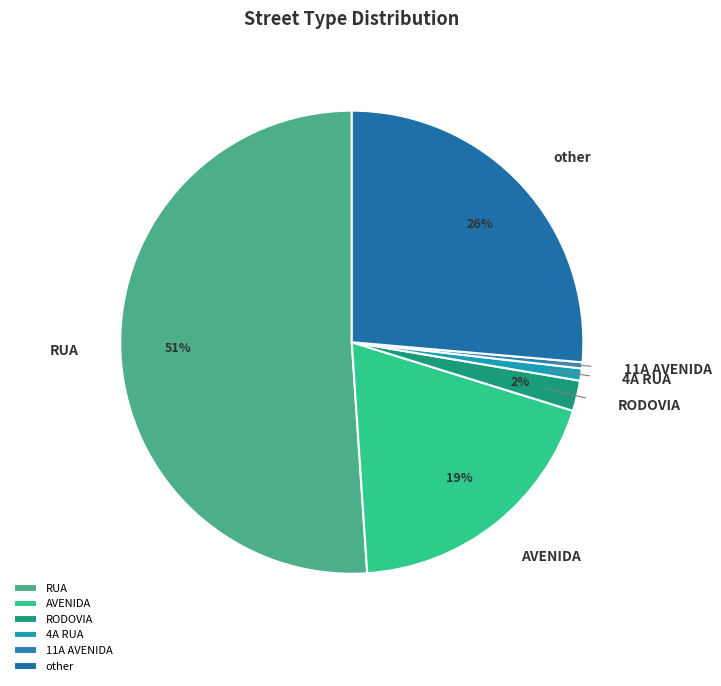

Is it true that other is 15% of the pie?

False